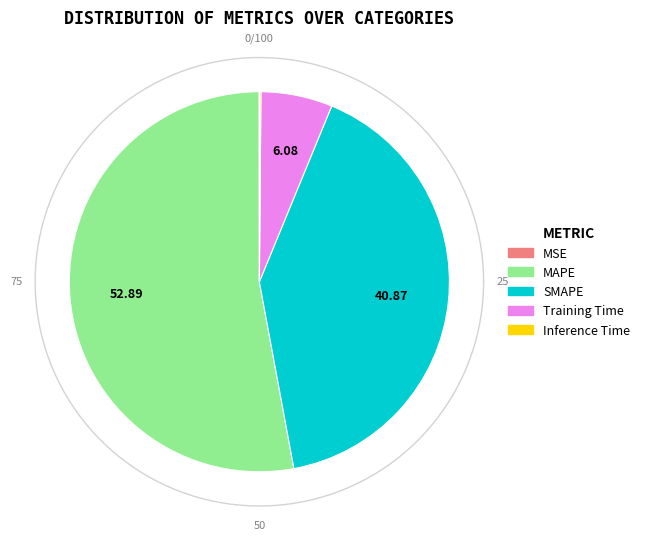

How many slices are in this pie chart?

5